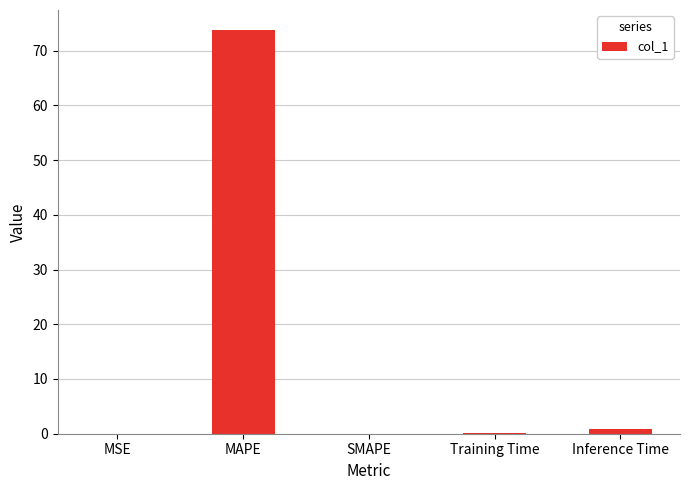

Read the value at MAPE.

73.7